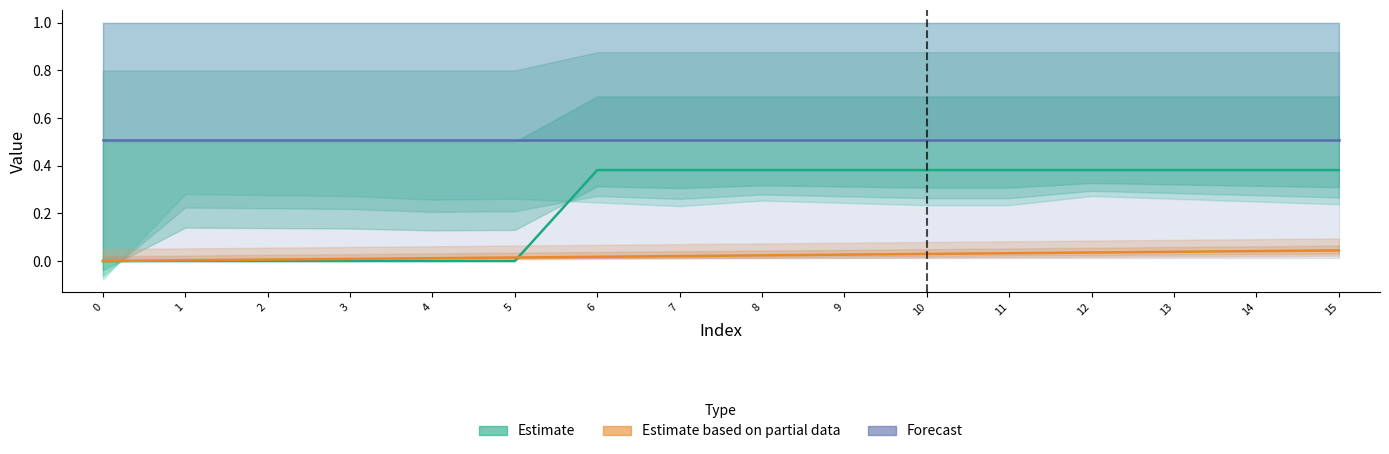

Reading right to left, list all the values displayed in this chart.

Estimate: 15=0.4	14=0.4	13=0.4	12=0.4	11=0.4	10=0.4	9=0.4	8=0.4	7=0.4	6=0.4	5=0.0	4=0.0	3=0.0	2=0.0	1=0.0	0=0.0
Estimate based on partial data: 15=0.0	14=0.0	13=0.0	12=0.0	11=0.0	10=0.0	9=0.0	8=0.0	7=0.0	6=0.0	5=0.0	4=0.0	3=0.0	2=0.0	1=0.0	0=0.0
Forecast: 15=0.5	14=0.5	13=0.5	12=0.5	11=0.5	10=0.5	9=0.5	8=0.5	7=0.5	6=0.5	5=0.5	4=0.5	3=0.5	2=0.5	1=0.5	0=0.5